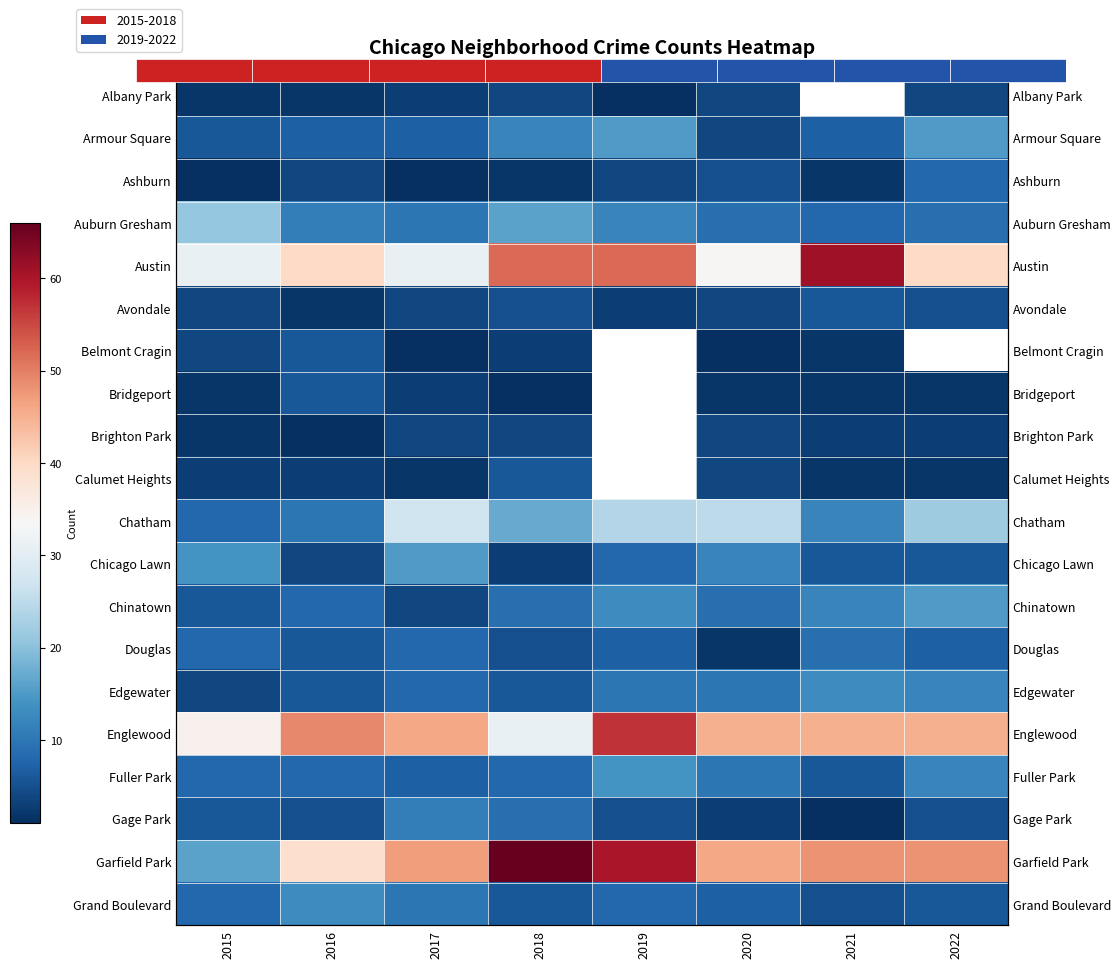

Which has a higher value, 2017 or 2020?

2020